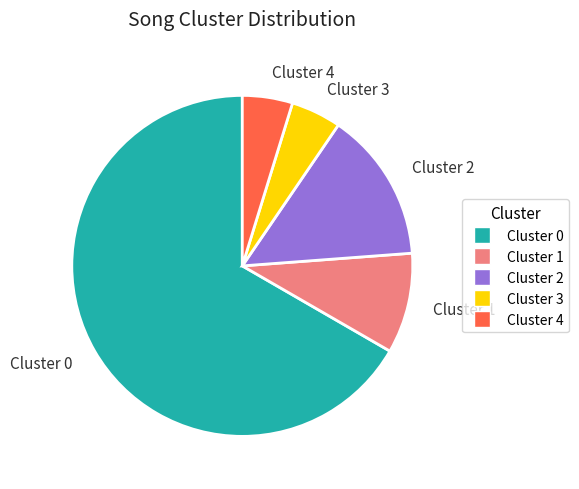

Does any single category account for the majority?

Yes